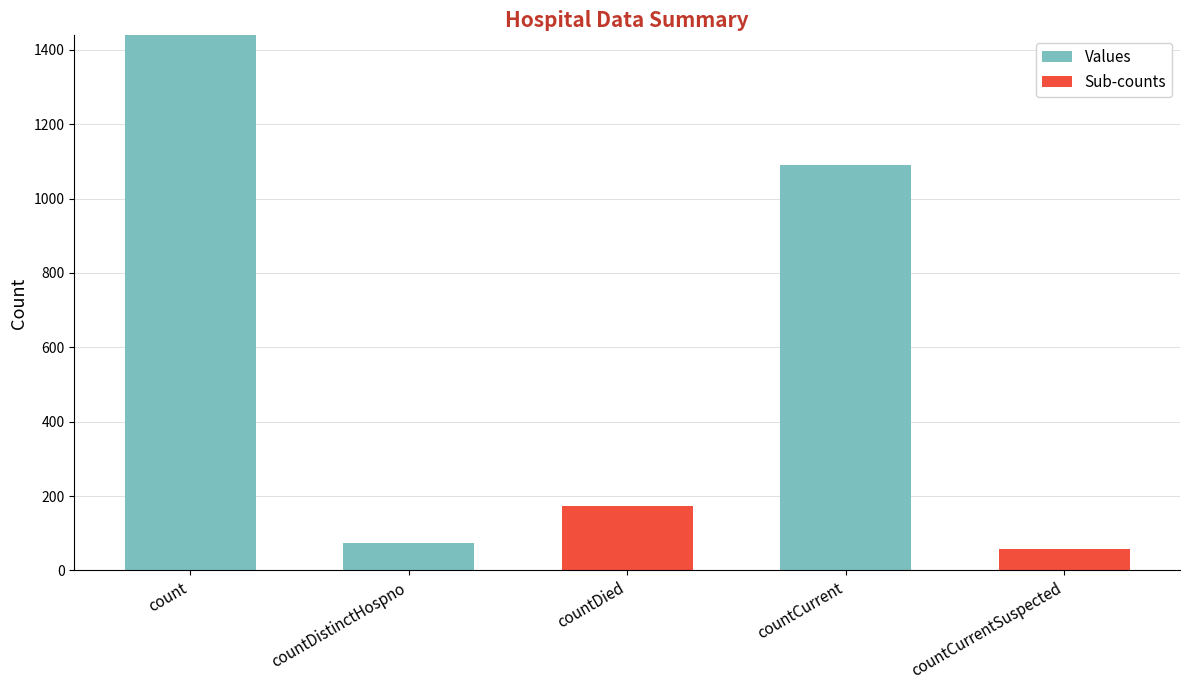

Reading right to left, transcribe the values for Values.

countCurrentSuspected=0	countCurrent=1089	countDied=0	countDistinctHospno=73	count=1439